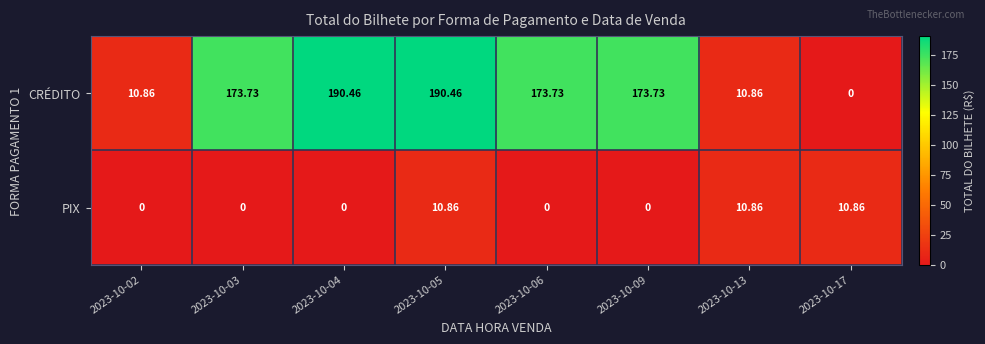

Which series has the largest total across all categories?

CRÉDITO